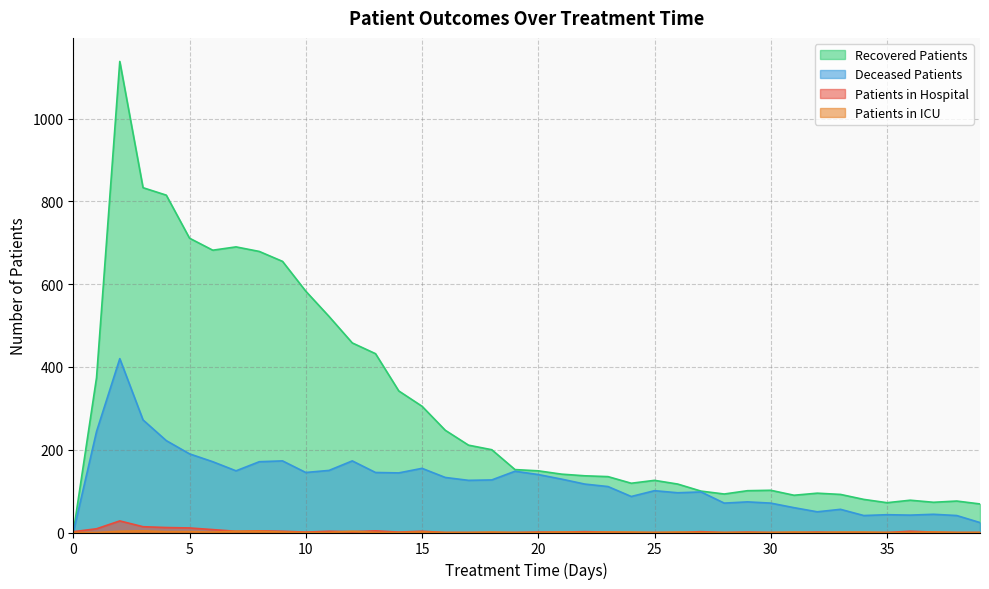

Reading left to right, list all the values displayed in this chart.

patients_in_hospital: 2	9	28	14	12	11	7	3	4	3	1	3	2	4	1	3	0	0	0	0	1	1	2	1	0	0	0	2	0	1	0	0	1	0	0	0	3	1	0	0
patients_in_icu: 0	0	3	4	2	2	1	3	3	1	0	0	3	0	0	1	0	0	1	0	0	1	0	1	1	0	1	0	0	0	0	1	0	1	1	0	0	1	0	0
recovered_patients: 0	374	1138	833	815	711	682	690	679	655	583	522	458	432	342	305	247	211	200	152	149	141	137	135	119	126	117	100	93	101	102	90	95	92	80	72	78	73	76	69
deceased_patients: 0	244	420	272	222	190	171	149	171	173	145	150	173	145	144	155	133	126	127	148	140	129	117	111	87	101	96	98	71	74	71	60	50	56	41	43	42	44	41	24